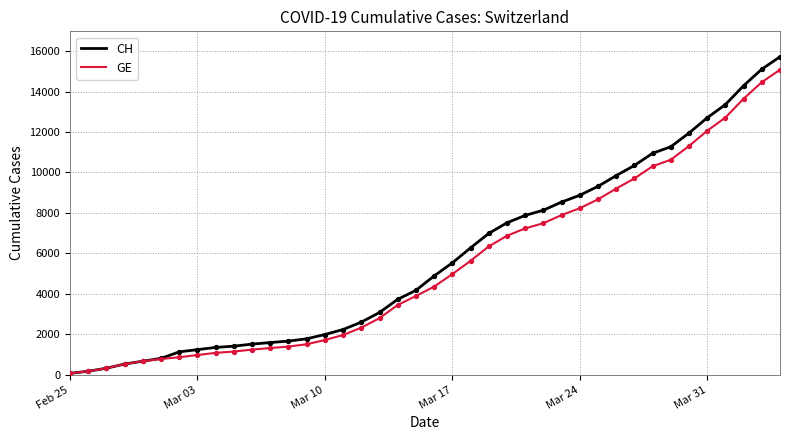

What is the highest value of the CH series?

15719